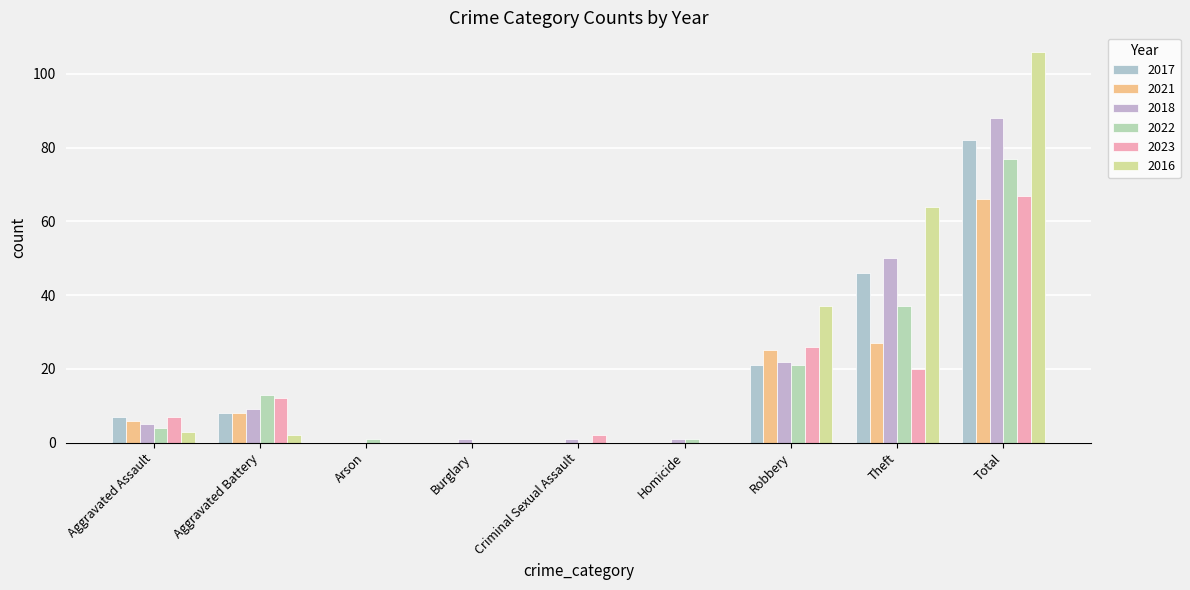

Between Aggravated Battery and Total, which is larger?

Total